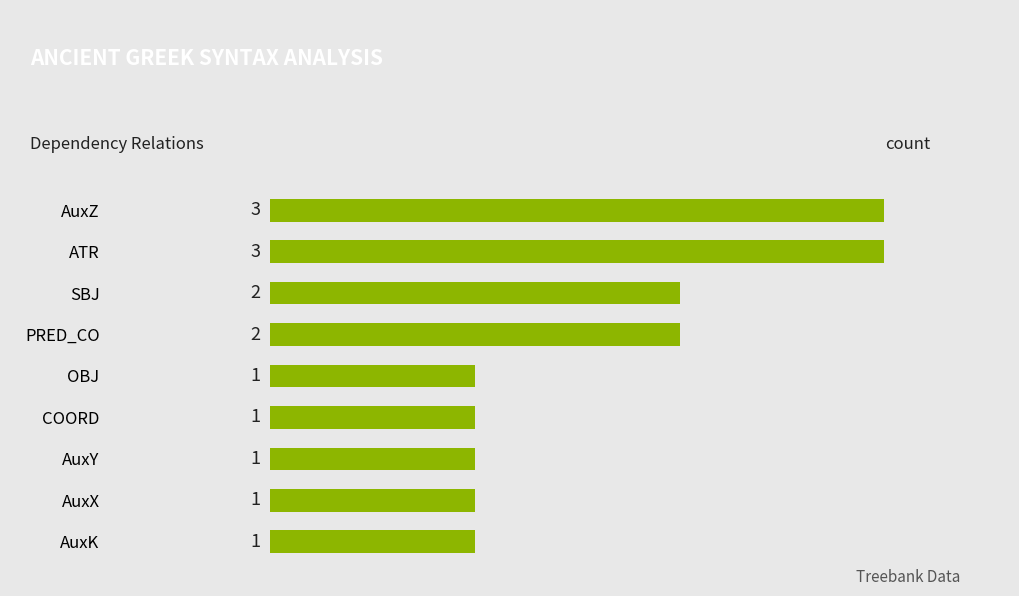

The chart shows a value of 1 at AuxY. True or false?

True